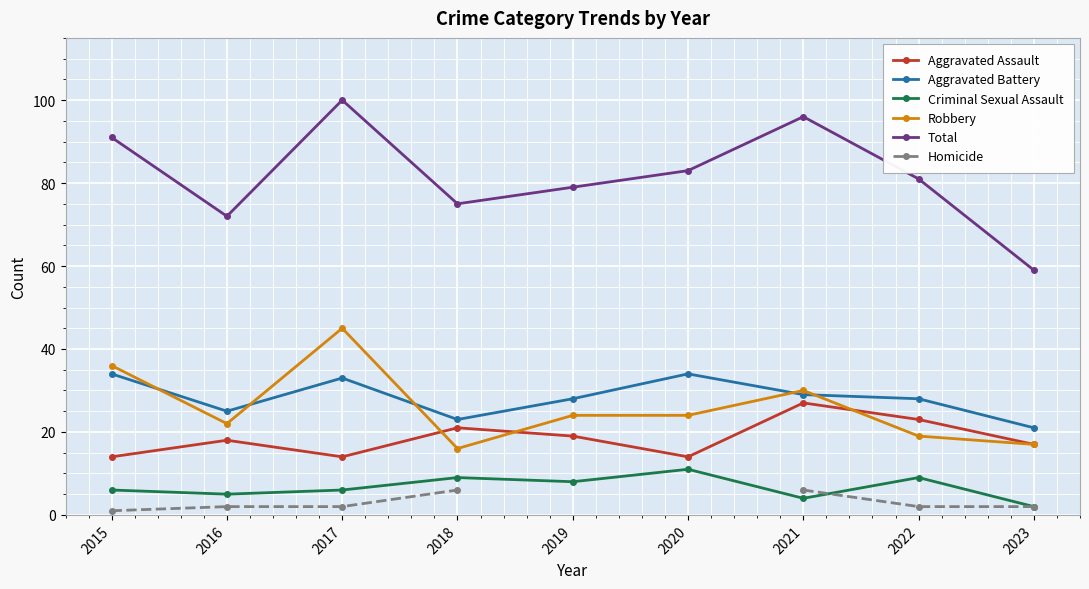

How many values in the Aggravated Assault series exceed 18?

4